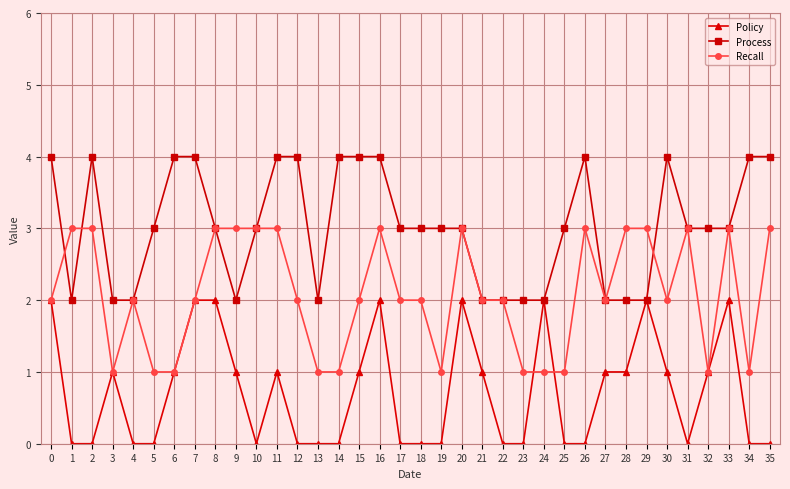

How many Recall values are between 1 and 3?

36